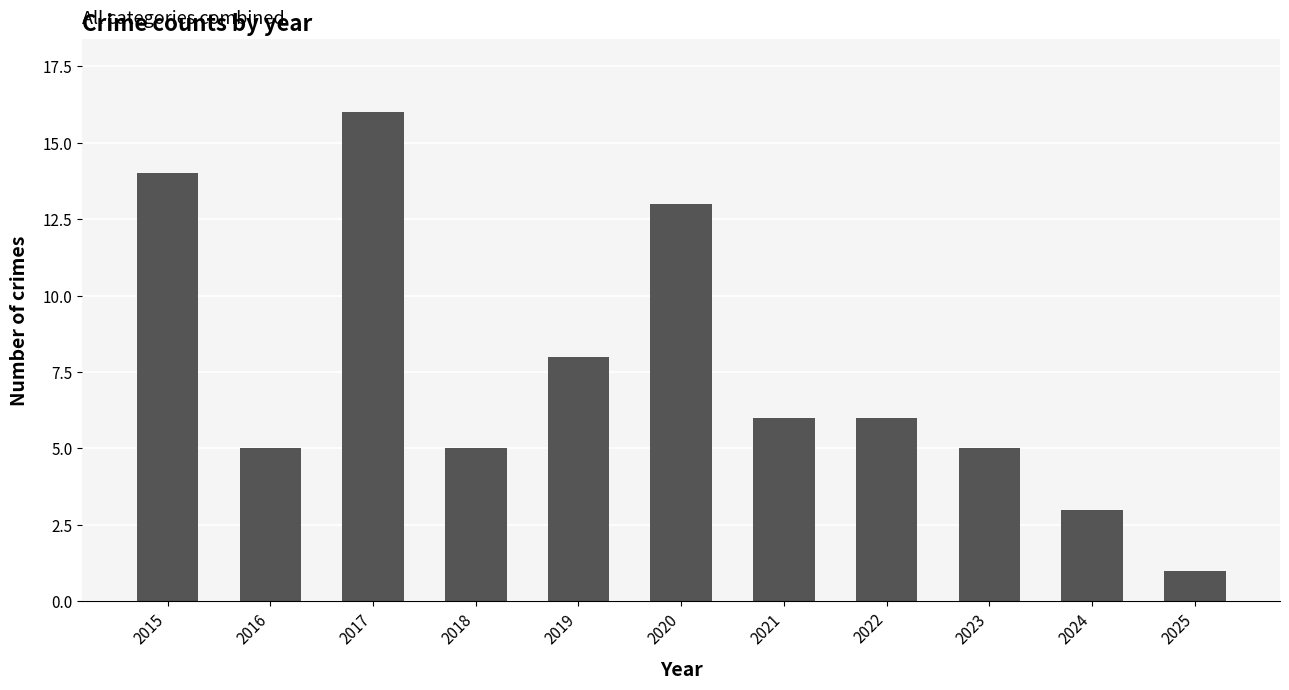

Where does the data first go above 6?

2015